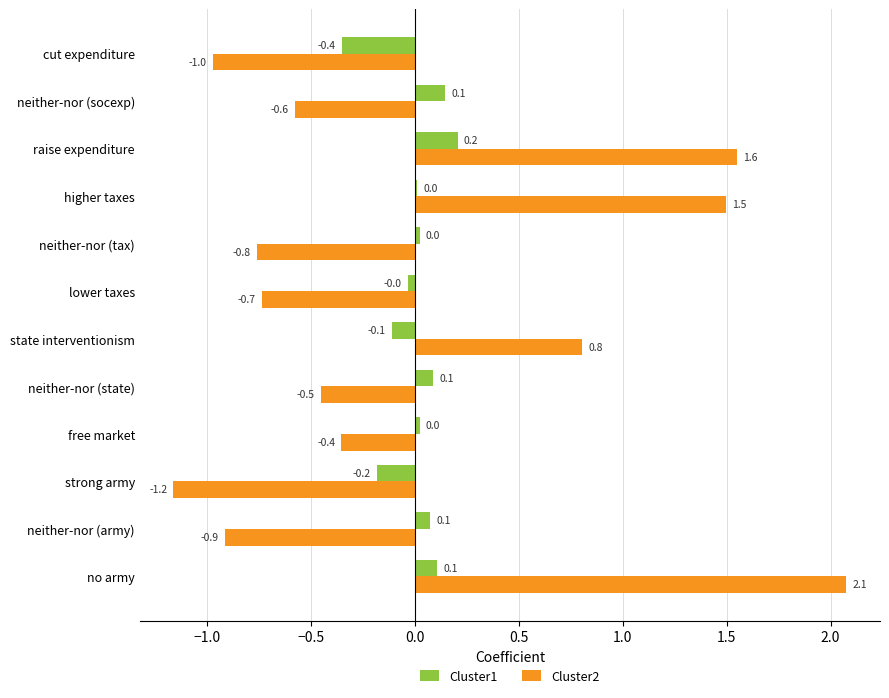

Read the Cluster2 value at neither-nor (army).

-0.9